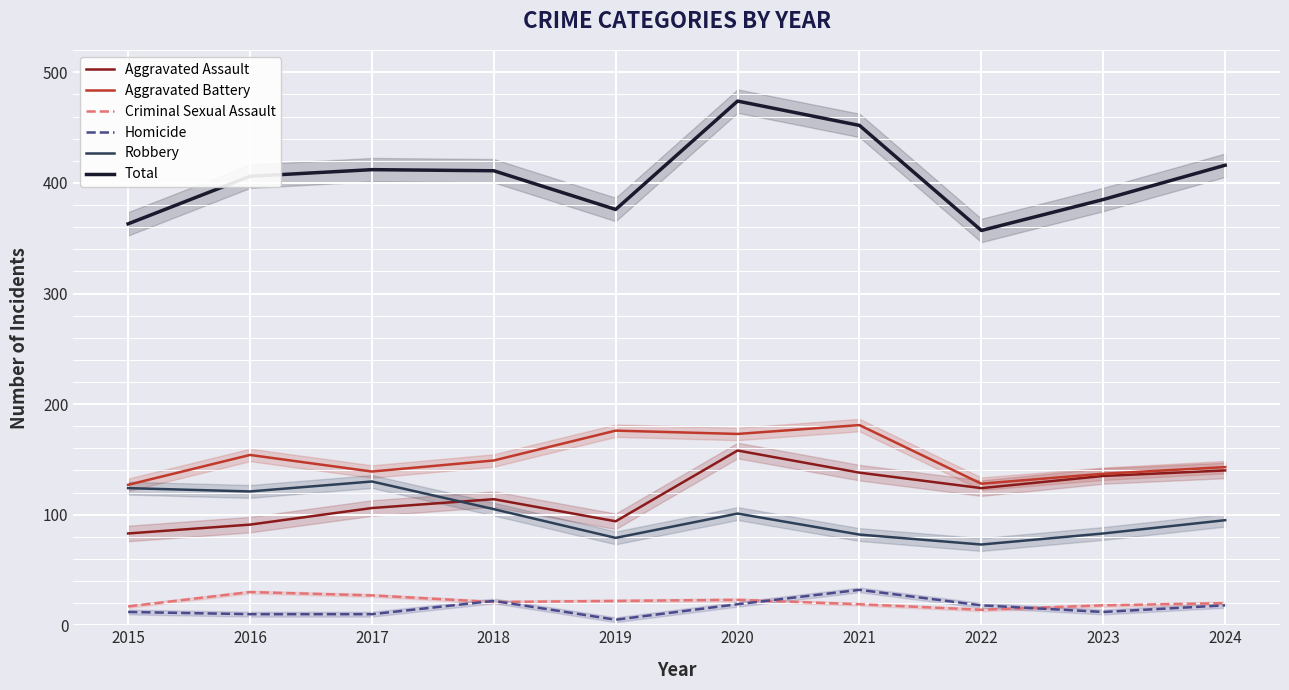

Is it true that Criminal Sexual Assault equals 31 at 2023?

False